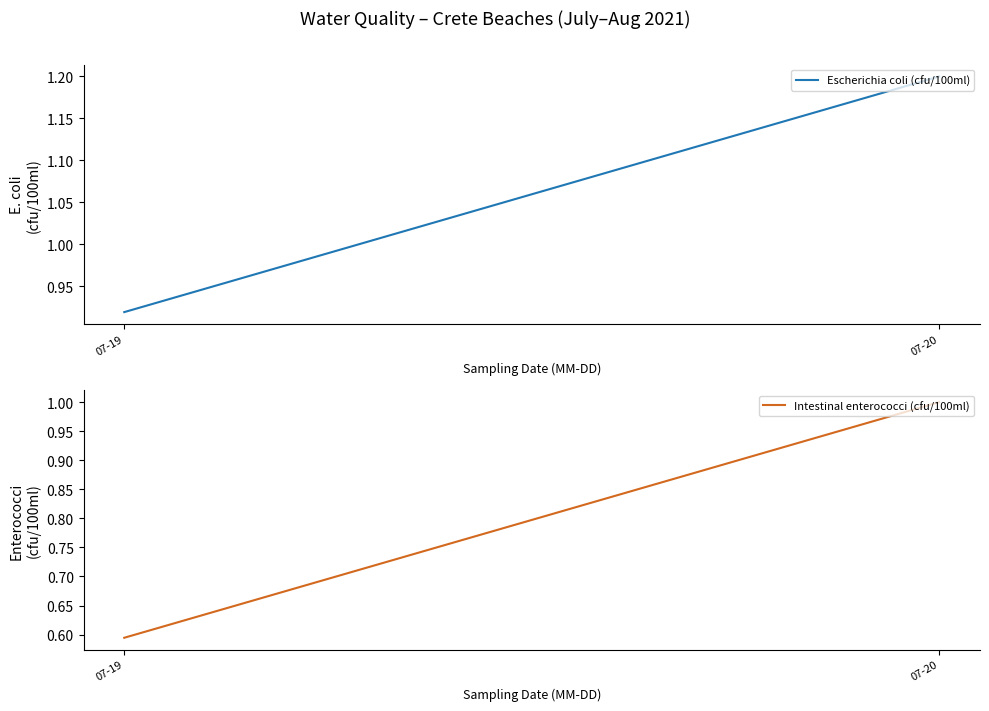

Which series has the largest range (max minus min)?

Intestinal enterococci (cfu/100ml)